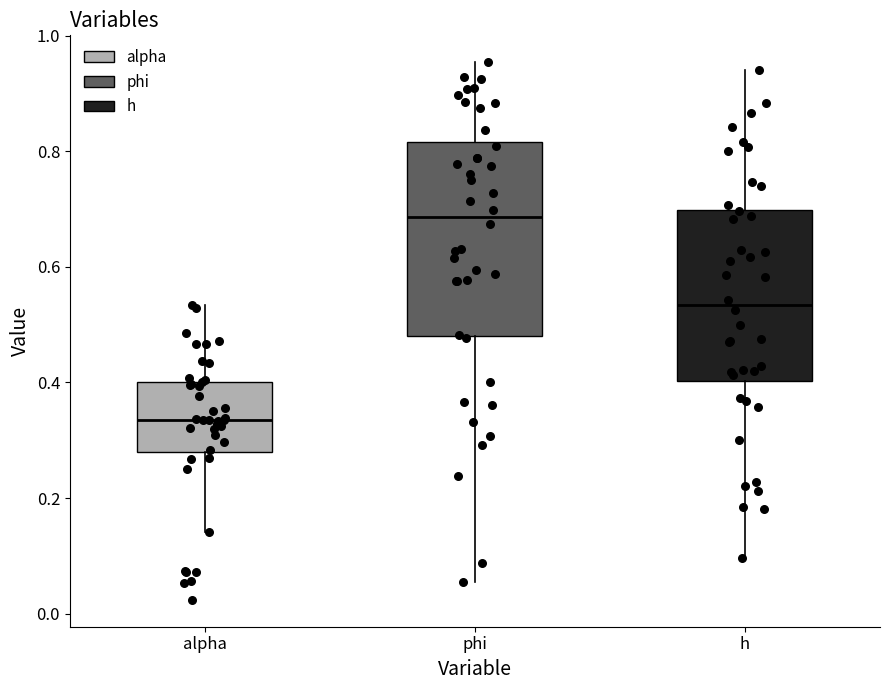

Which box is the tallest, from its lower edge to its upper edge?

phi